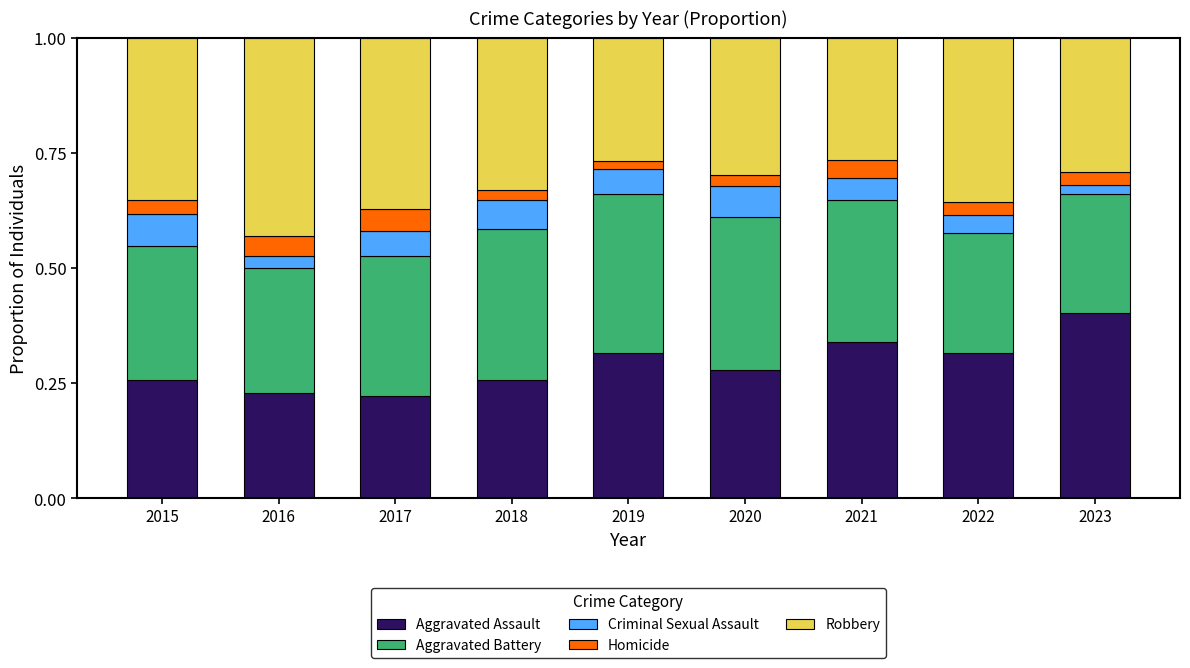

The value of Aggravated Assault at 2023 is 0.7. True or false?

False